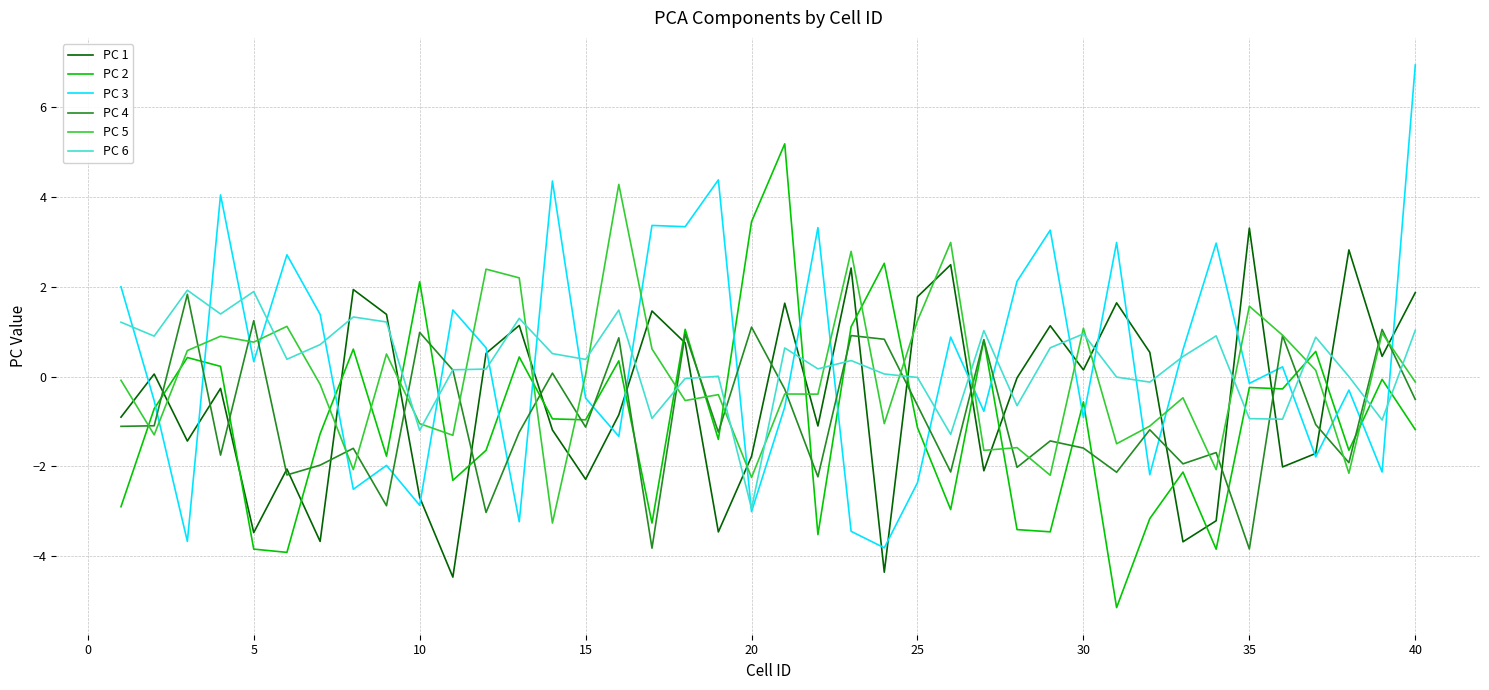

After their last crossing, which series has the higher values: PC 5 or PC 3?

PC 3